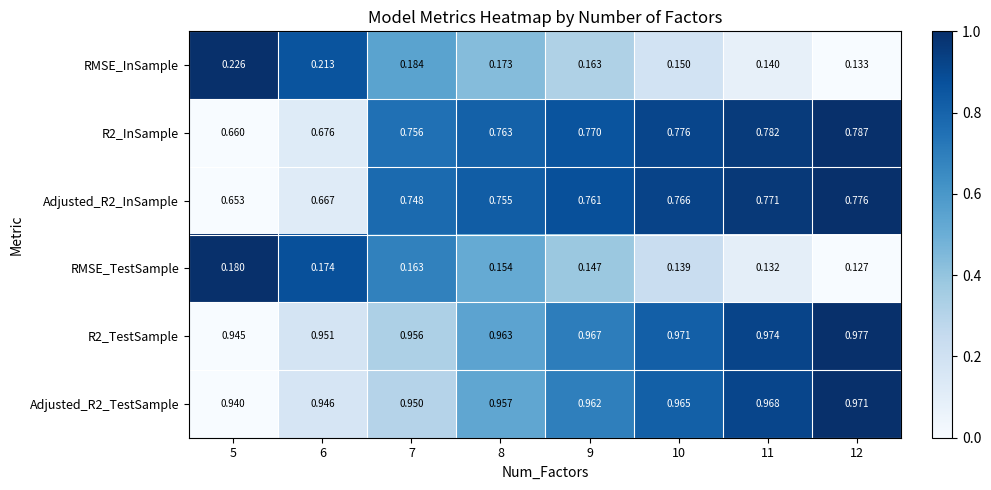

Is the value of R2_TestSample at 11 greater than the value of Adjusted_R2_InSample at 5?

Yes